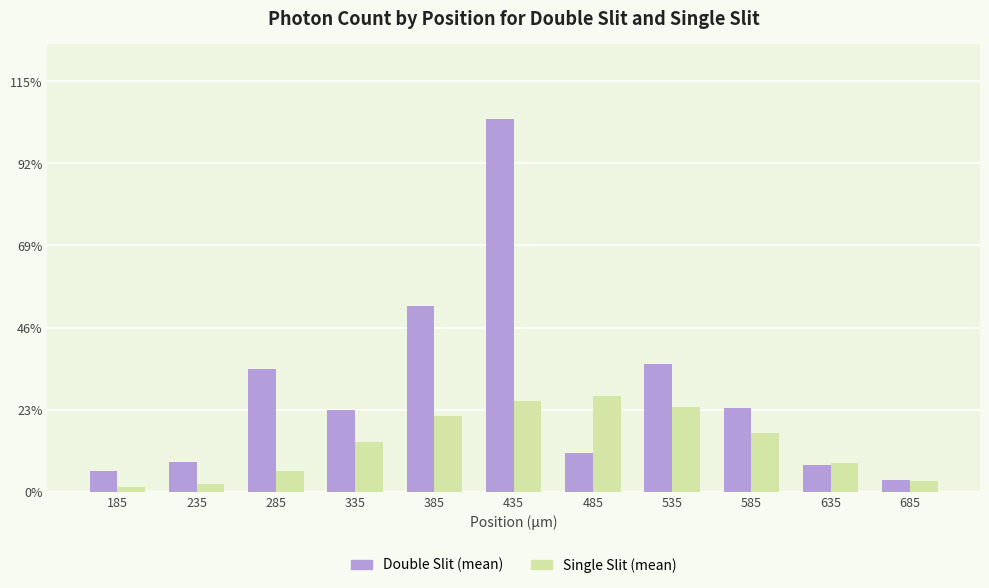

Rank the series by their maximum value, from lowest to highest.

Single Slit (mean), Double Slit (mean)